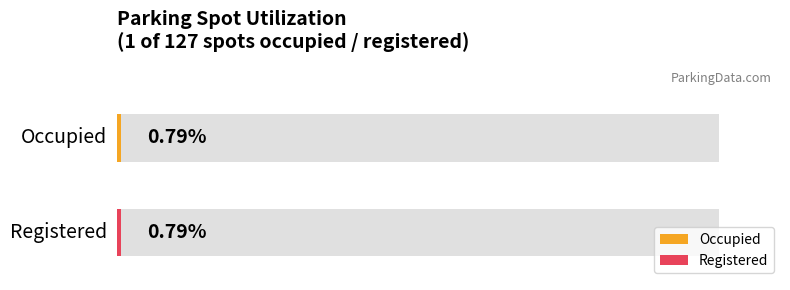

Does the chart contain stacked bars?

No